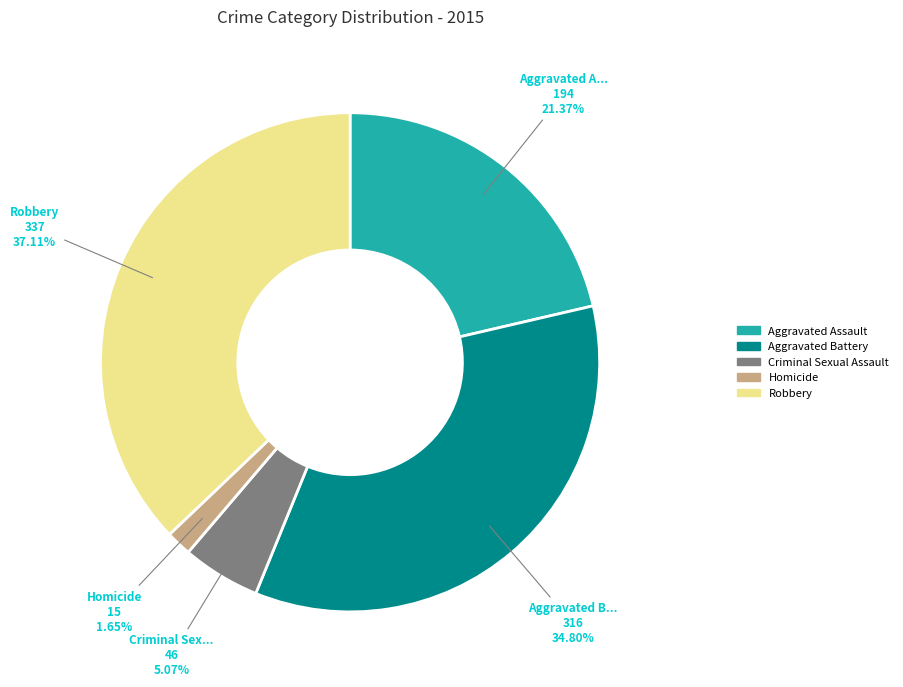

What is the largest slice in the pie chart?

Robbery